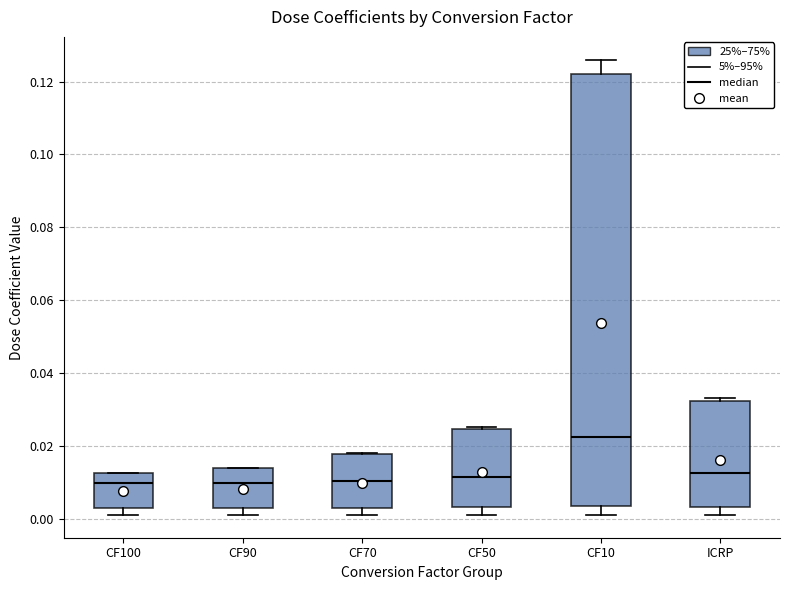

Reading left to right, transcribe this box plot: for each box, give where its median line is, the range the box spans, and where its two whiskers end, as read against the y-axis. The values are not printed on the chart, so give them approximately, as read against the axis.

CF100: median 0.010, box 0.004 to 0.012, whiskers 0.002 to 0.012
CF90: median 0.010, box 0.004 to 0.014, whiskers 0.002 to 0.014
CF70: median 0.010, box 0.004 to 0.018, whiskers 0.002 to 0.018
CF50: median 0.012, box 0.004 to 0.024, whiskers 0.002 to 0.026
CF10: median 0.022, box 0.004 to 0.122, whiskers 0.002 to 0.126
ICRP: median 0.012, box 0.004 to 0.032, whiskers 0.002 to 0.034